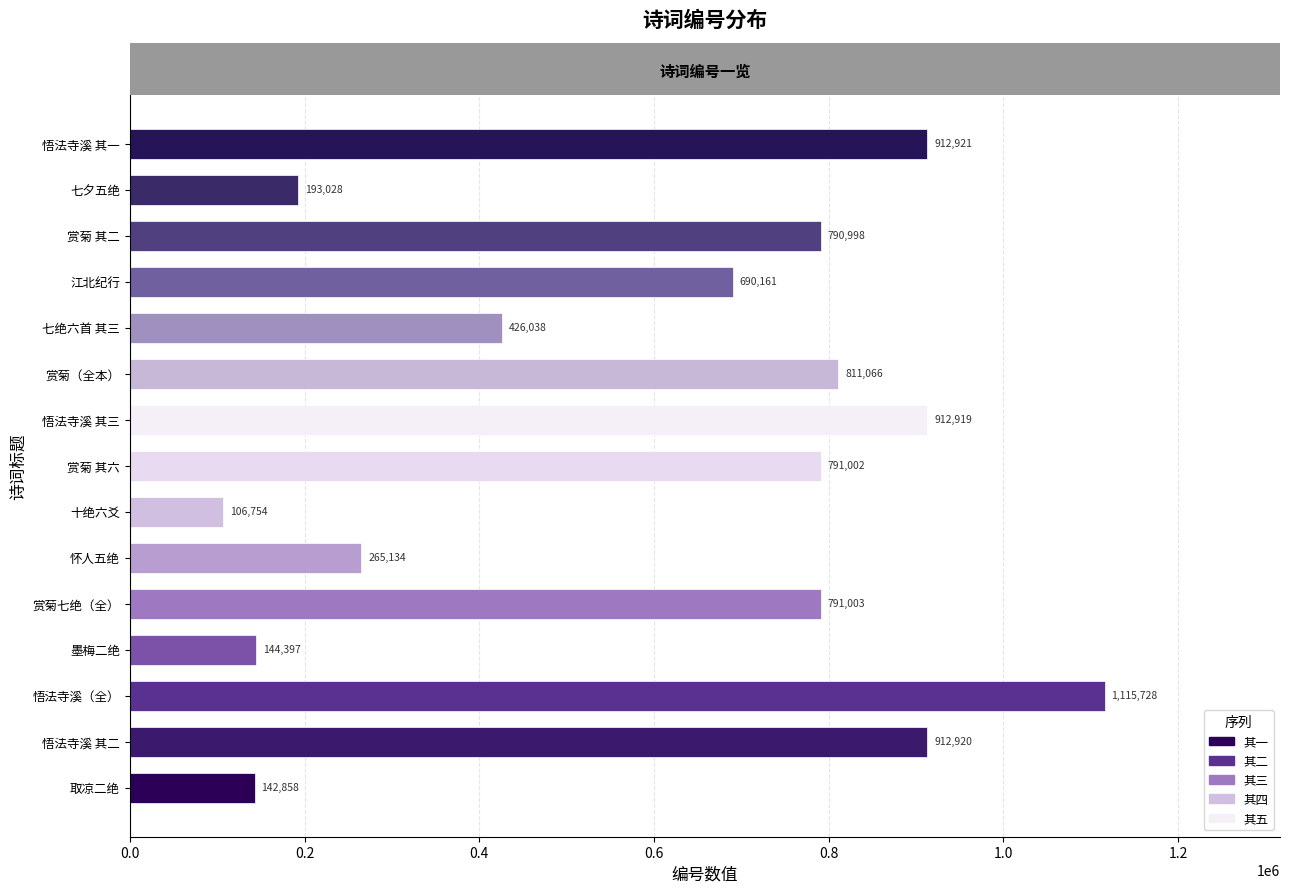

What is the difference between the maximum and minimum values?

1008974